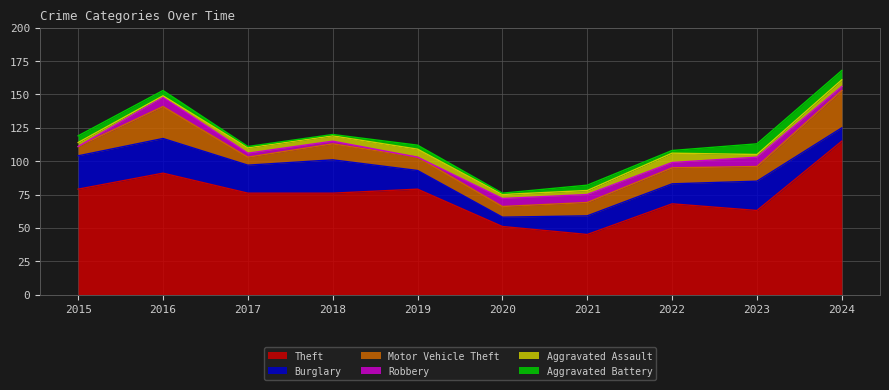

At which category does the chart reach its peak across all series?

2024